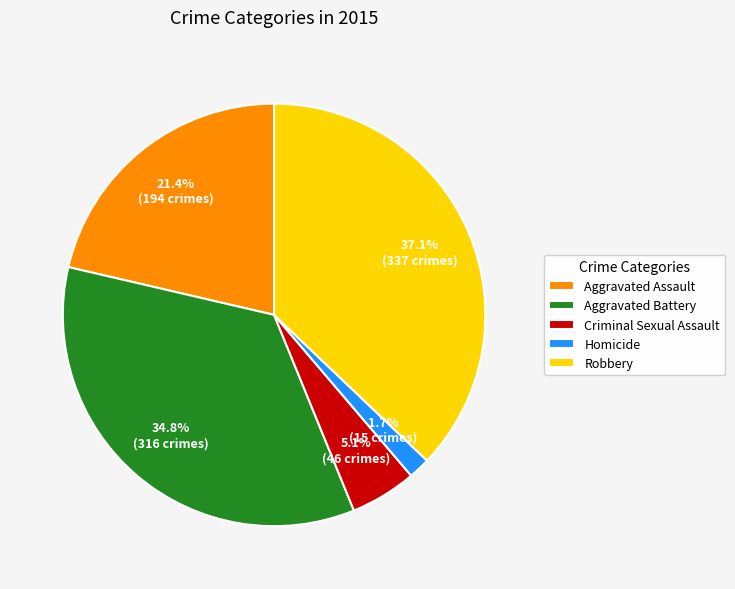

The Aggravated Assault slice represents 8% of the pie. True or false?

False